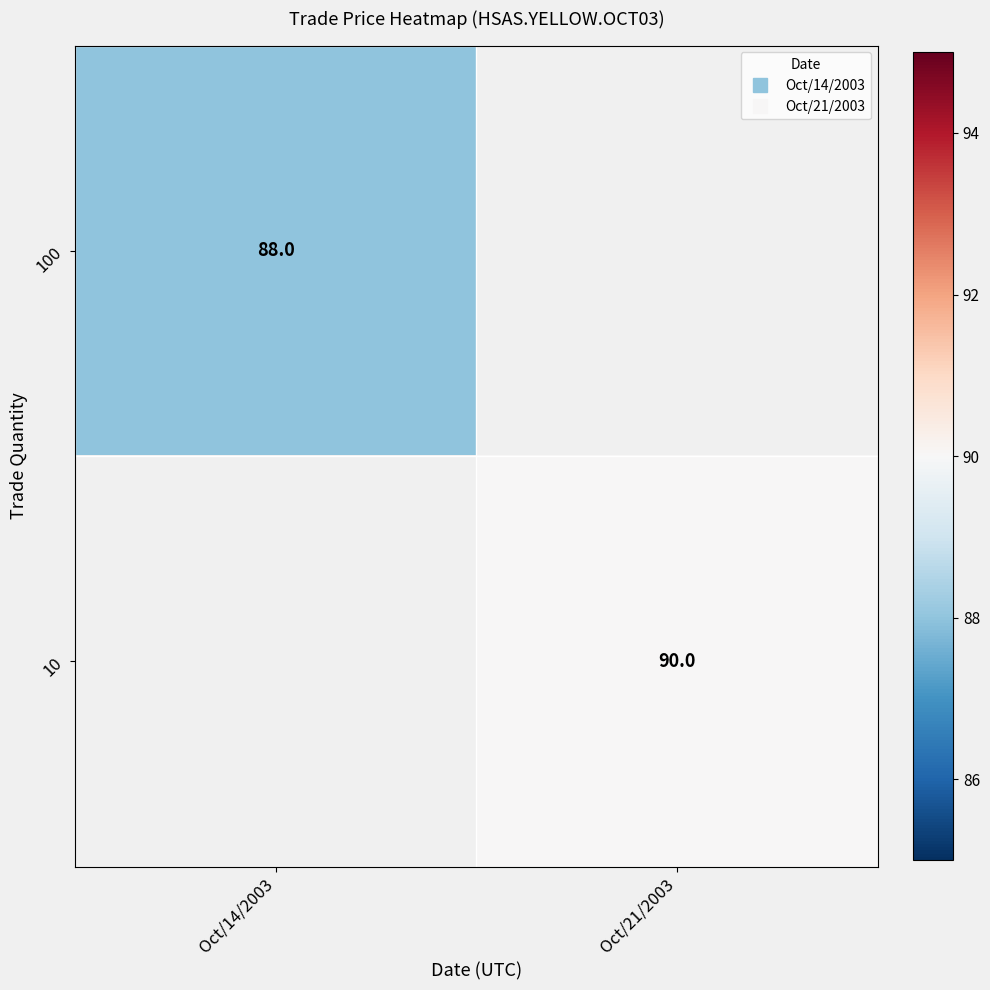

What is the approximate value of 10 at Oct/21/2003?

90.0